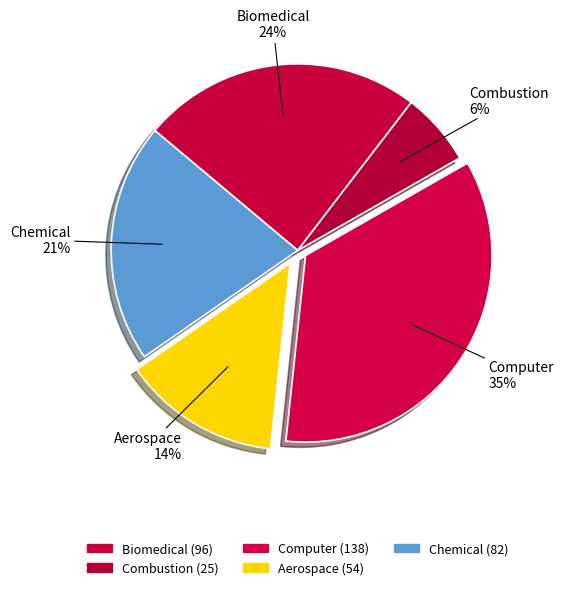

Does Biomedical represent more than half of the total?

No